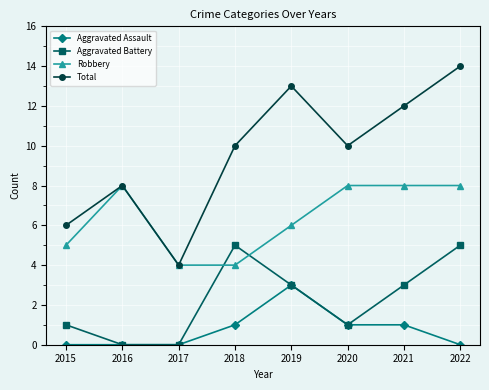

Rank the series at 2018 from highest to lowest value.

Total, Aggravated Battery, Robbery, Aggravated Assault